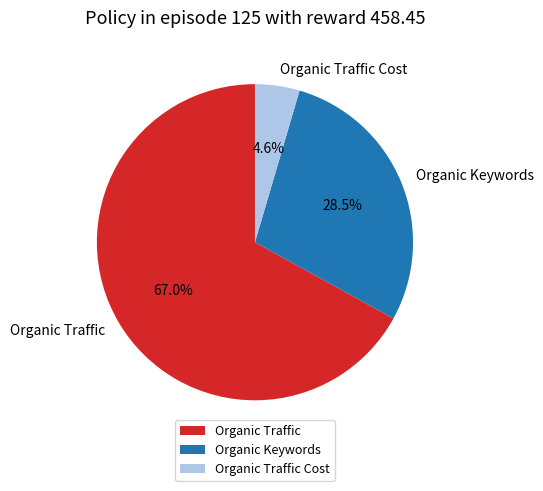

Rank the categories by value from lowest to highest.

Organic Traffic Cost, Organic Keywords, Organic Traffic